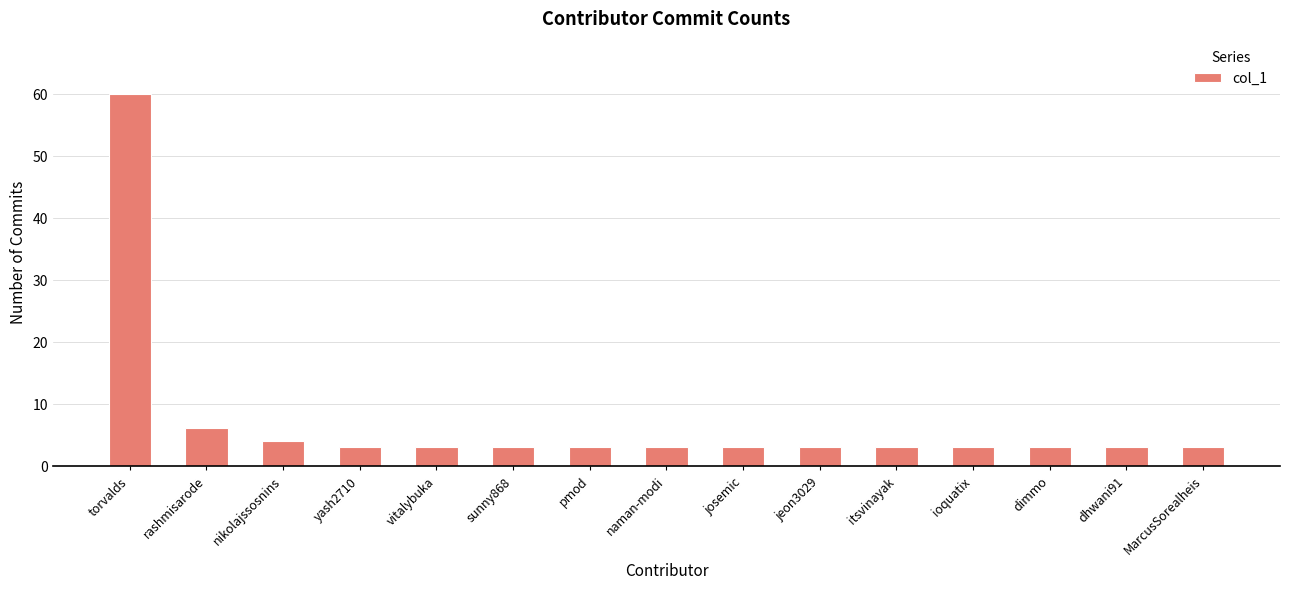

Reading right to left, transcribe all the data shown in this chart.

MarcusSorealheis=3	dhwani91=3	dimmo=3	ioquatix=3	itsvinayak=3	jeon3029=3	josemic=3	naman-modi=3	pmod=3	sunny868=3	vitalybuka=3	yash2710=3	nikolajssosnins=4	rashmisarode=6	torvalds=60